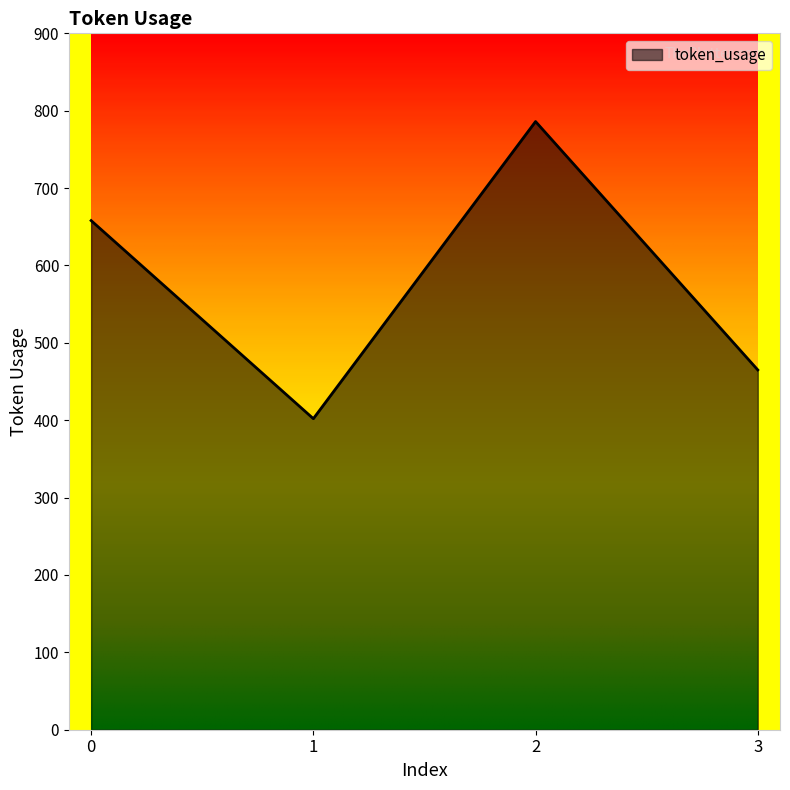

What is the sum of all values?

2311